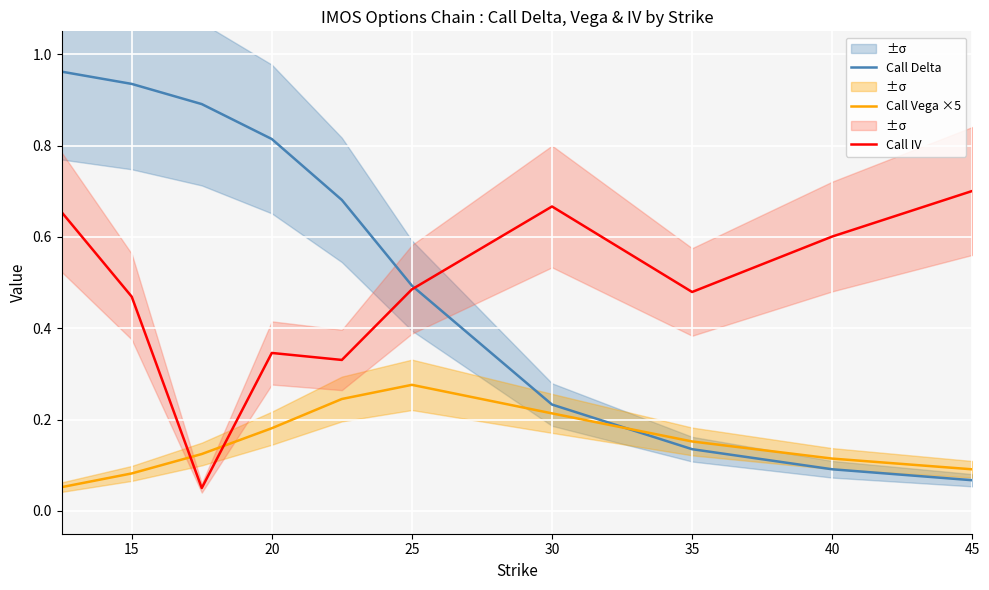

The value of Call Vega ×5 at 40 is 0.2. True or false?

False